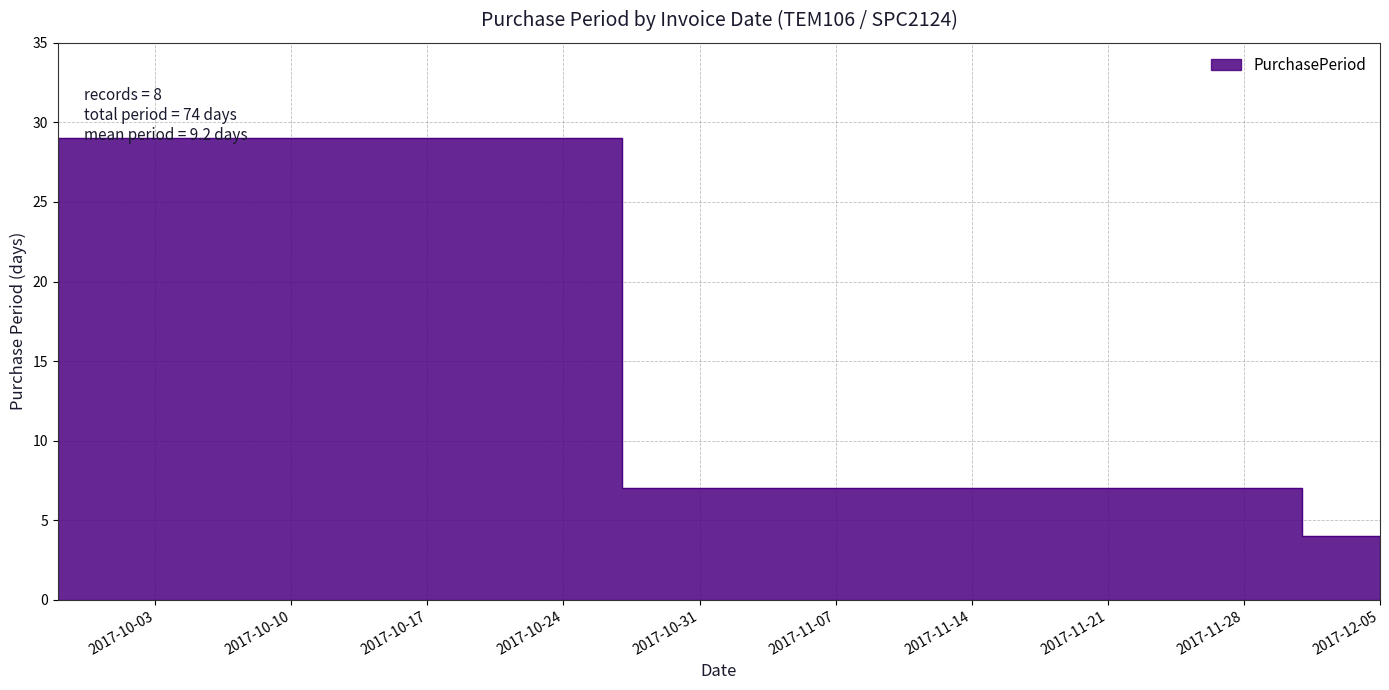

How many data points does each series have?

8